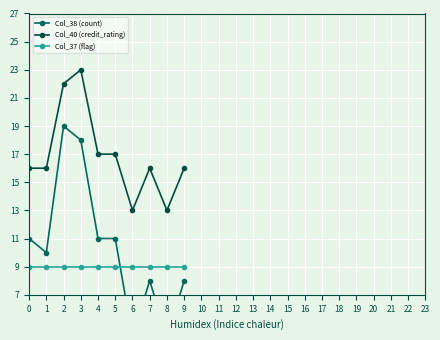

Where is the first local maximum for Col_40 (credit_rating)?

3